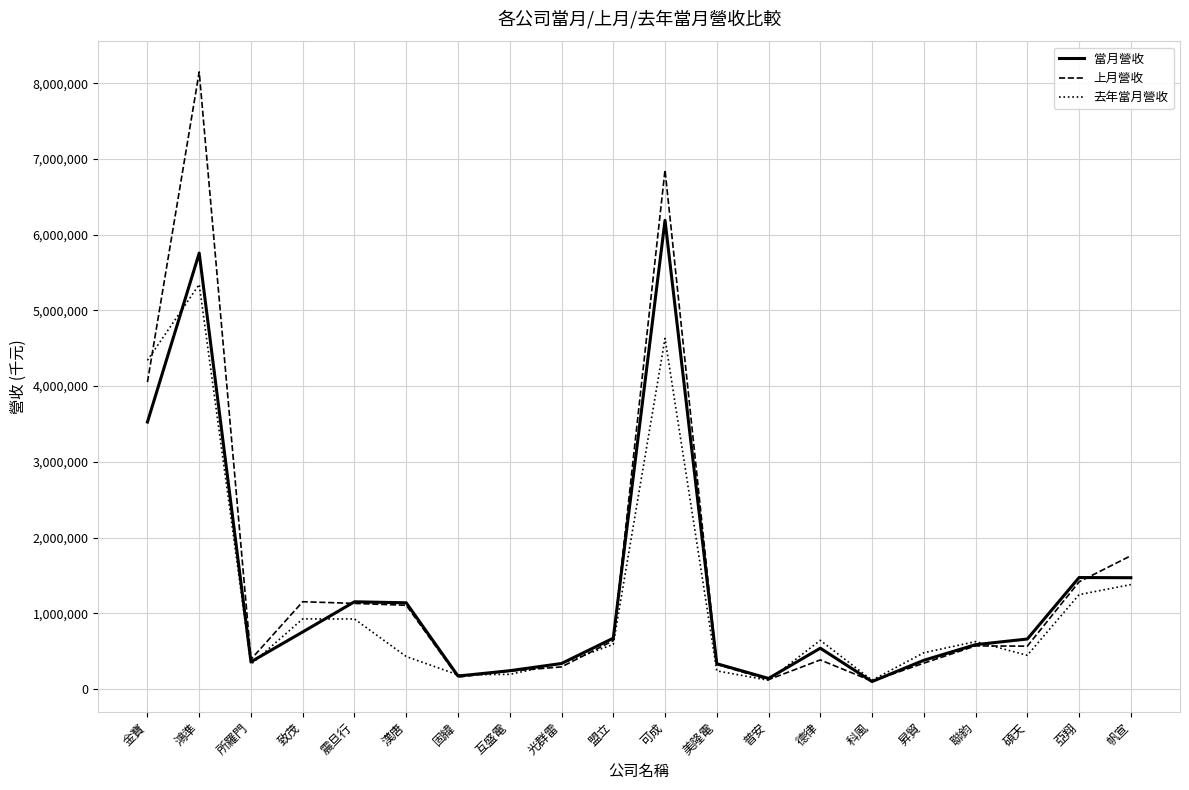

Rank the series by their maximum value, from lowest to highest.

去年當月營收, 當月營收, 上月營收